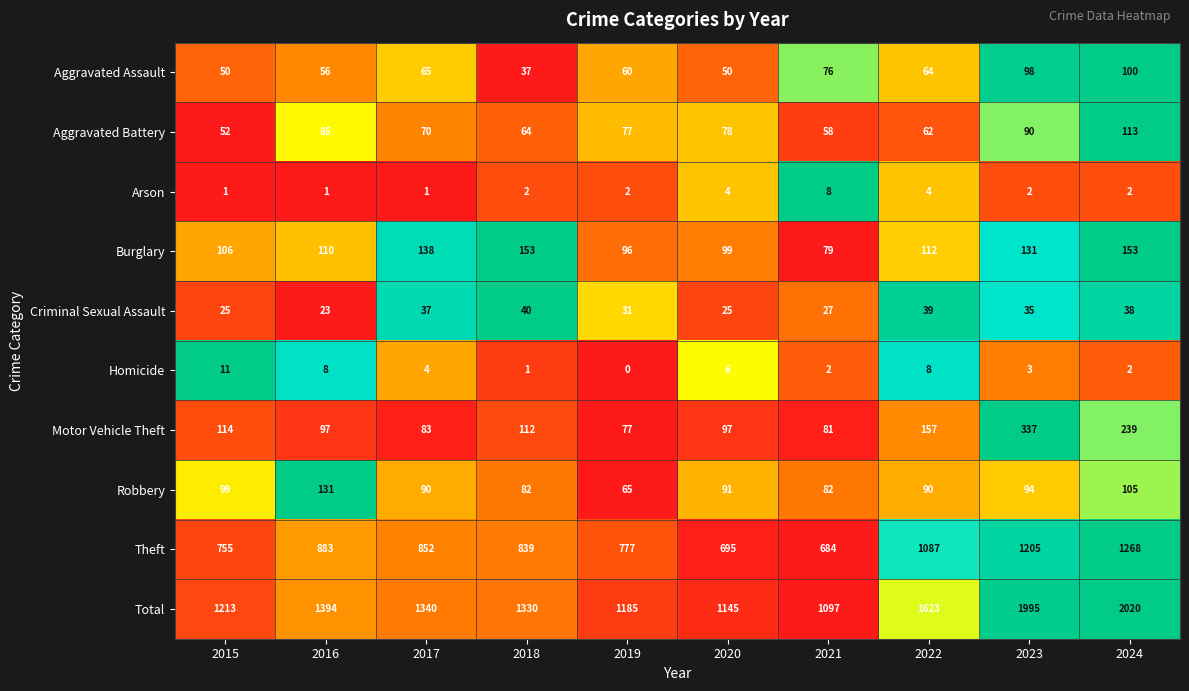

List the labels in order of Aggravated Battery value, largest first.

2024, 2023, 2016, 2020, 2019, 2017, 2018, 2022, 2021, 2015